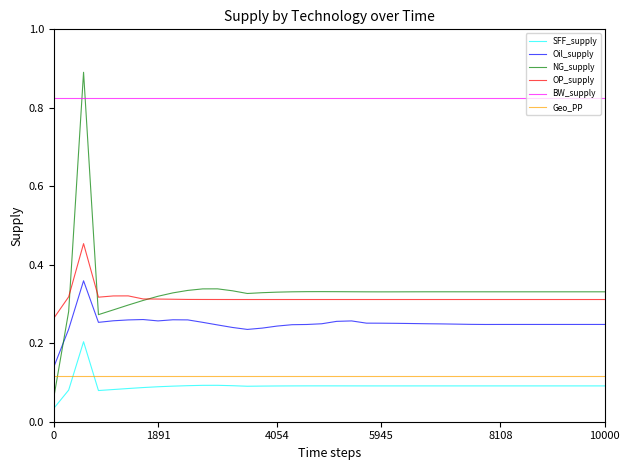

List the series in order of their peak value, lowest first.

Geo_PP, SFF_supply, Oil_supply, OP_supply, BW_supply, NG_supply